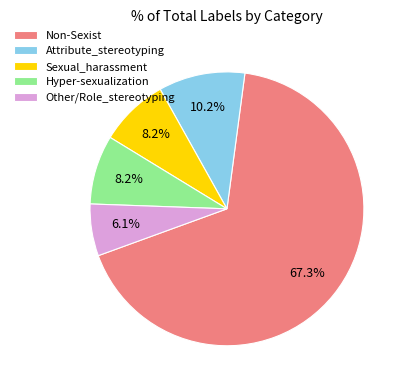

Count the number of slices in the pie.

5